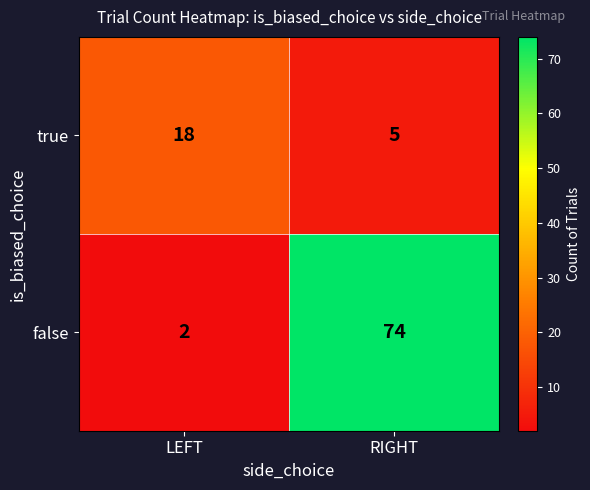

What is the average value of the true series?

12